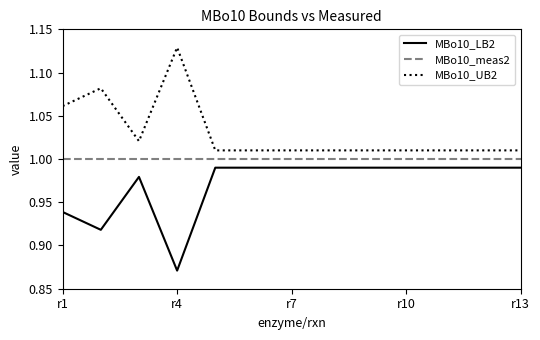

True or false: MBo10_LB2 and MBo10_UB2 intersect in this chart.

False